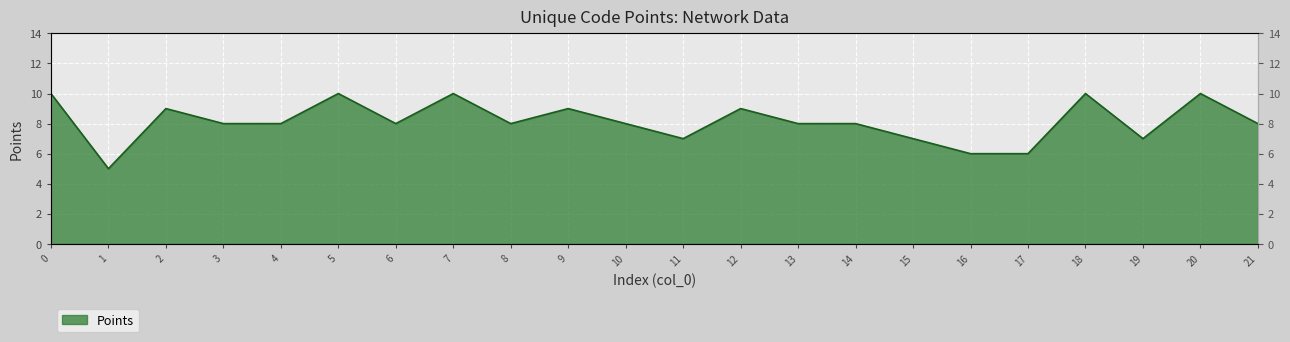

List the labels in order of value, smallest first.

1, 16, 17, 11, 15, 19, 3, 4, 6, 8, 10, 13, 14, 21, 2, 9, 12, 0, 5, 7, 18, 20